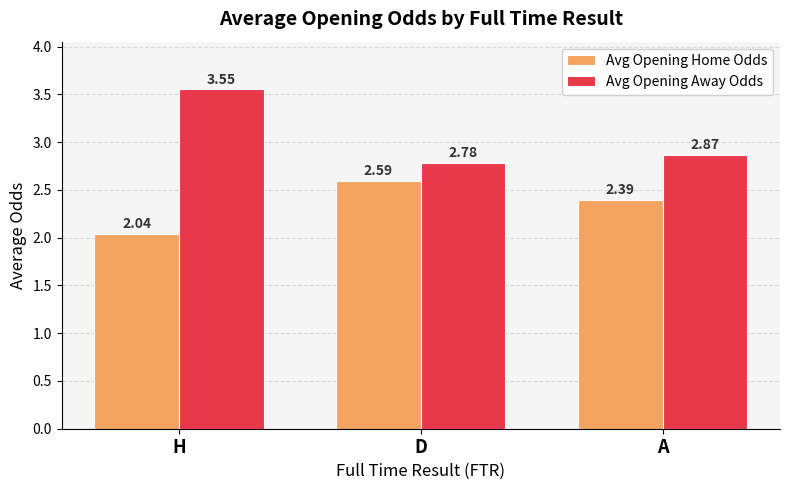

Which series has the largest range (max minus min)?

Avg Opening Away Odds